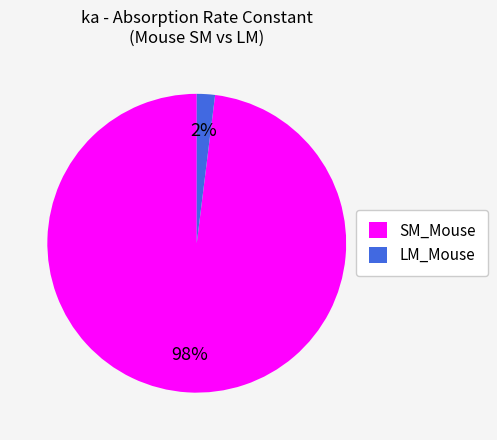

How many slices are in this pie chart?

2